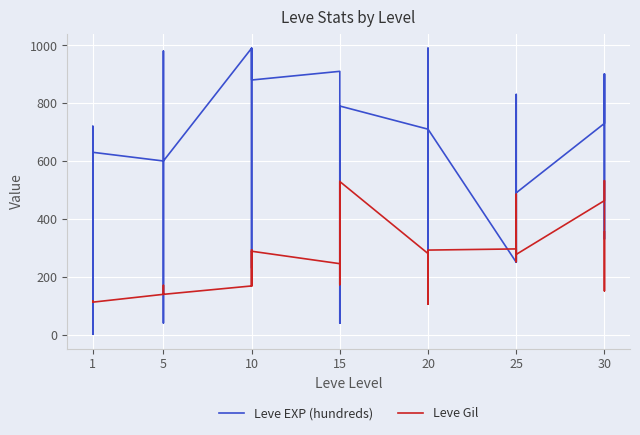

Rank the series at 1 from lowest to highest value.

Leve Gil, Leve EXP (hundreds)